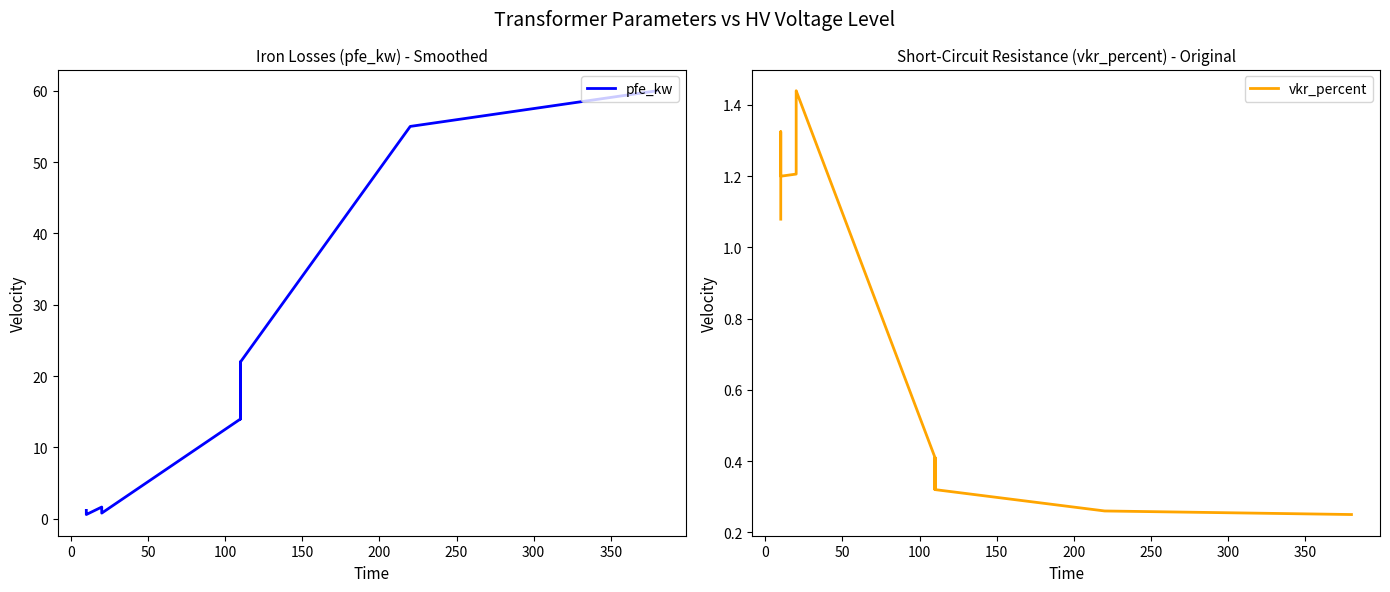

Count the number of categories in the chart.

14